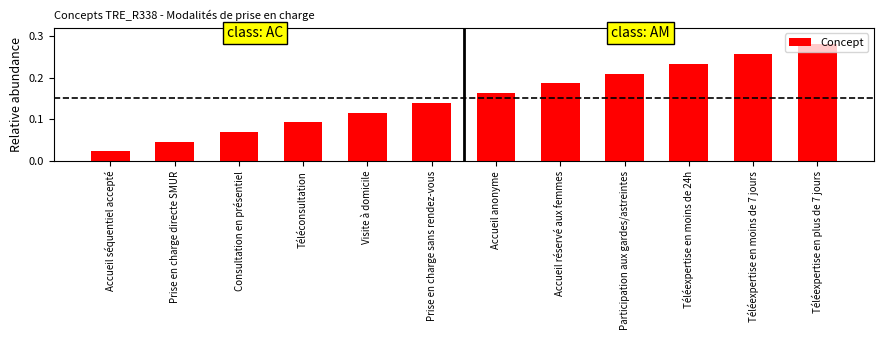

What position from the right is Téléexpertise en moins de 24h?

3